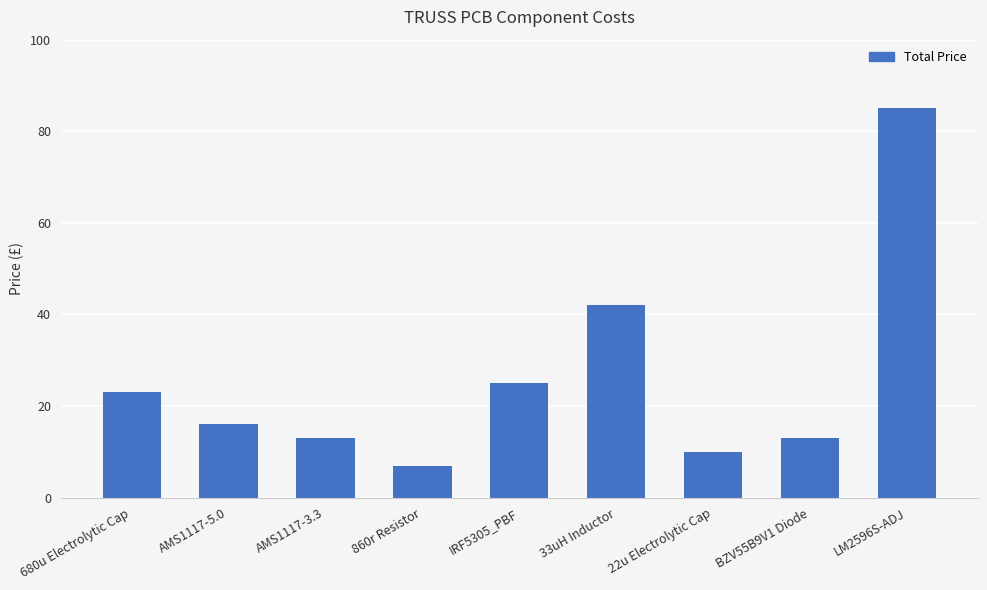

At which label is the value closest to 46?

33uH Inductor